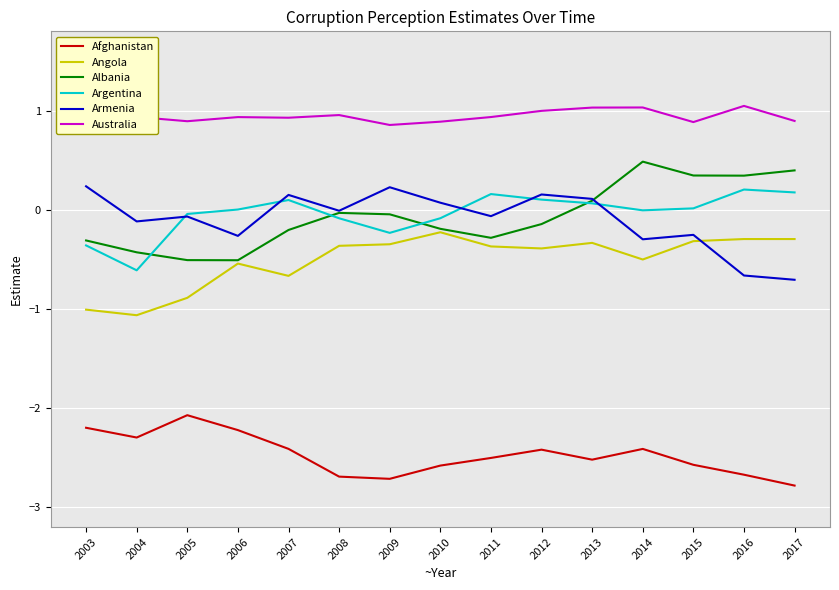

True or false: Afghanistan and Australia intersect in this chart.

False